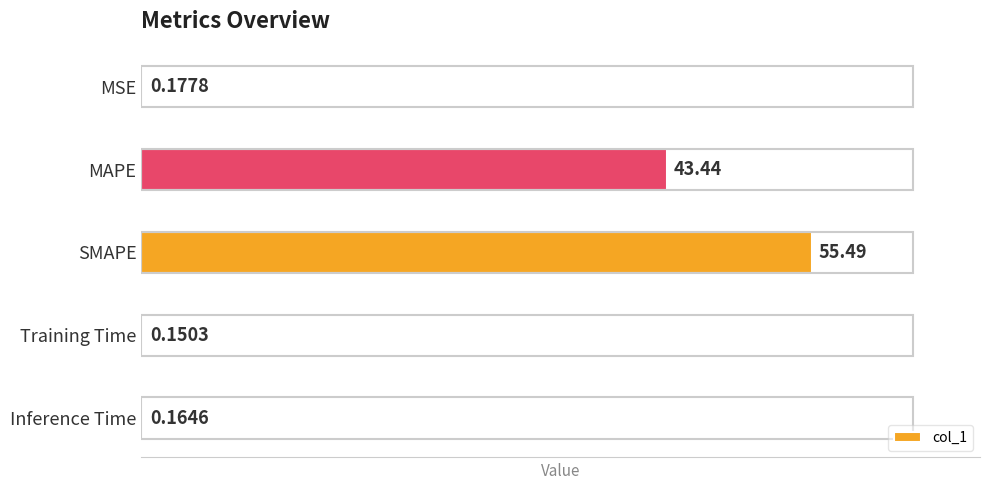

What is the sum of the values at MAPE and MSE?

43.6